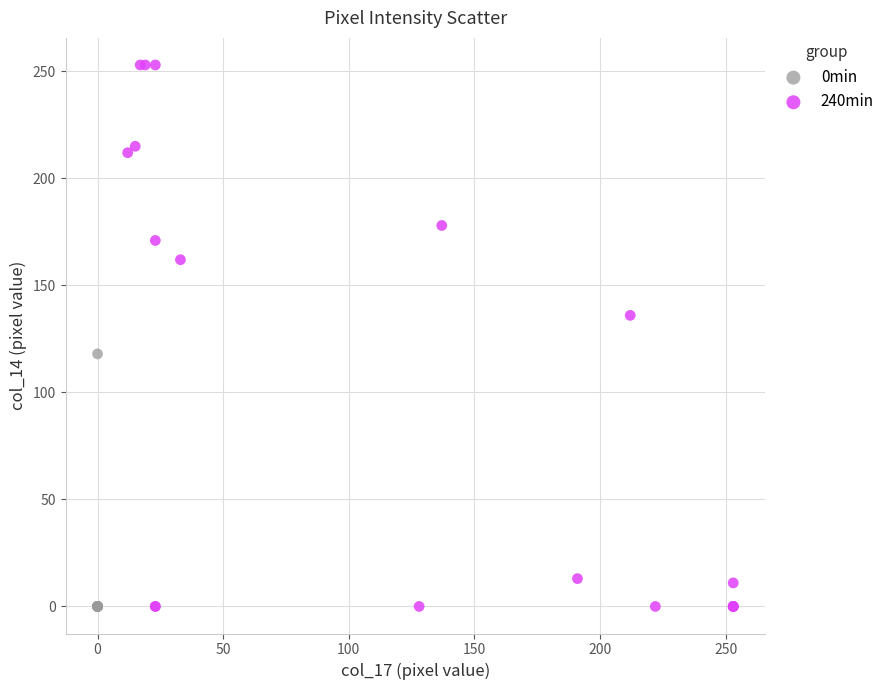

Which series contains the highest Y value?

240min